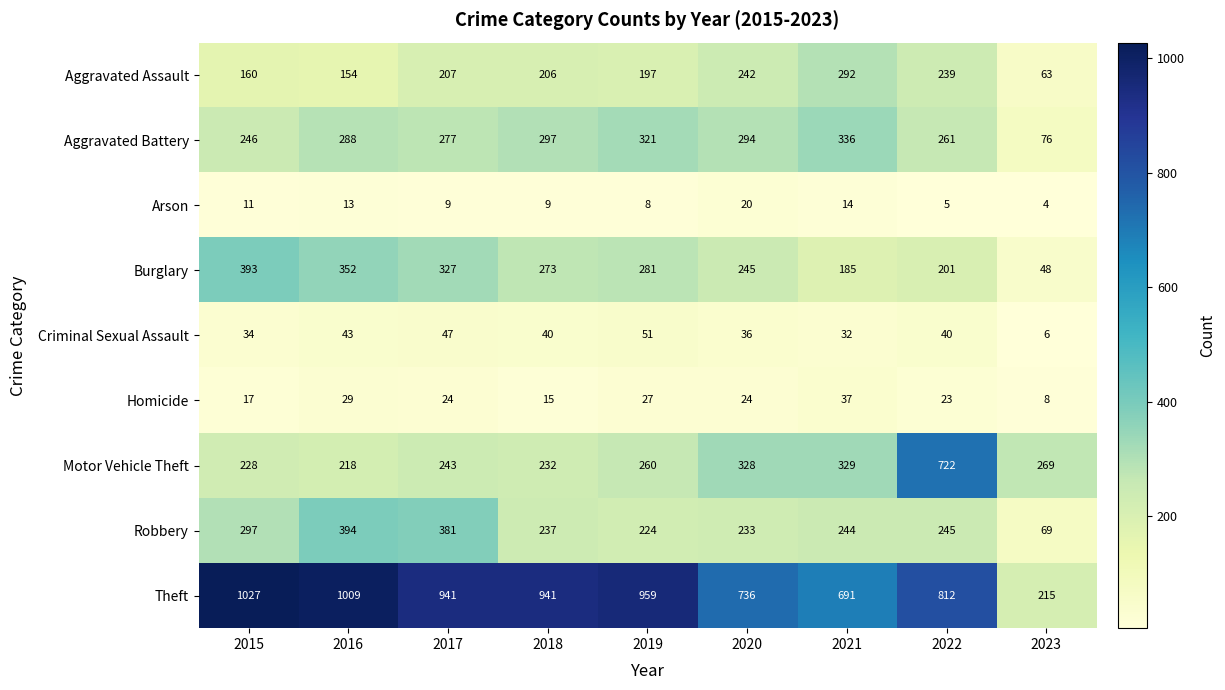

Where is Arson nearest to the value 12?

2015